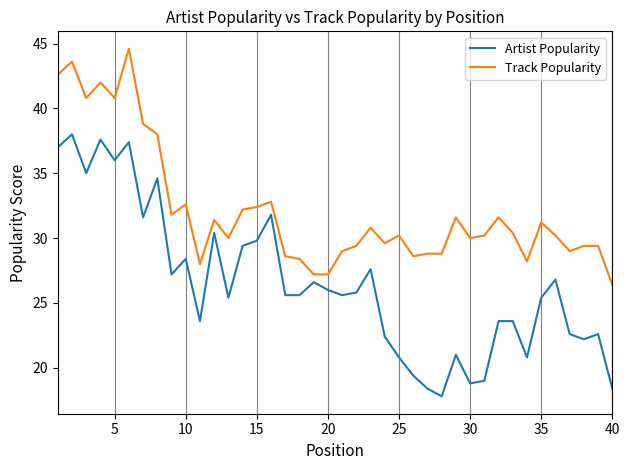

What is the difference between the maximum and minimum values in the Artist Popularity series?

20.2